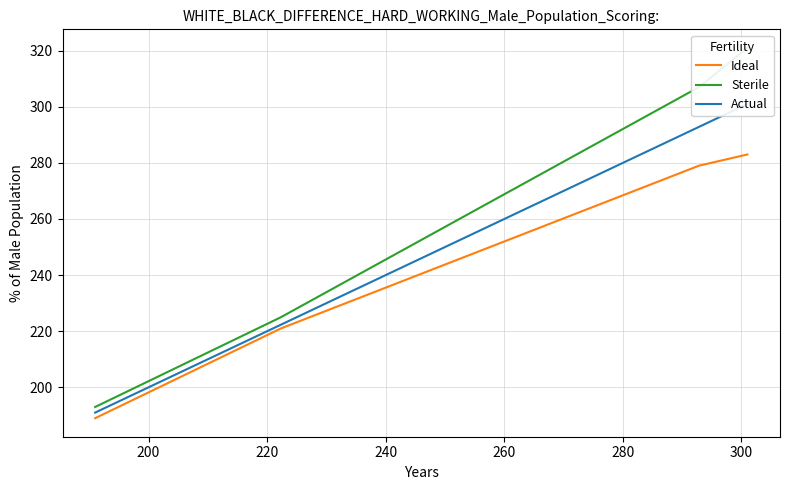

Which series has the largest total across all categories?

Sterile